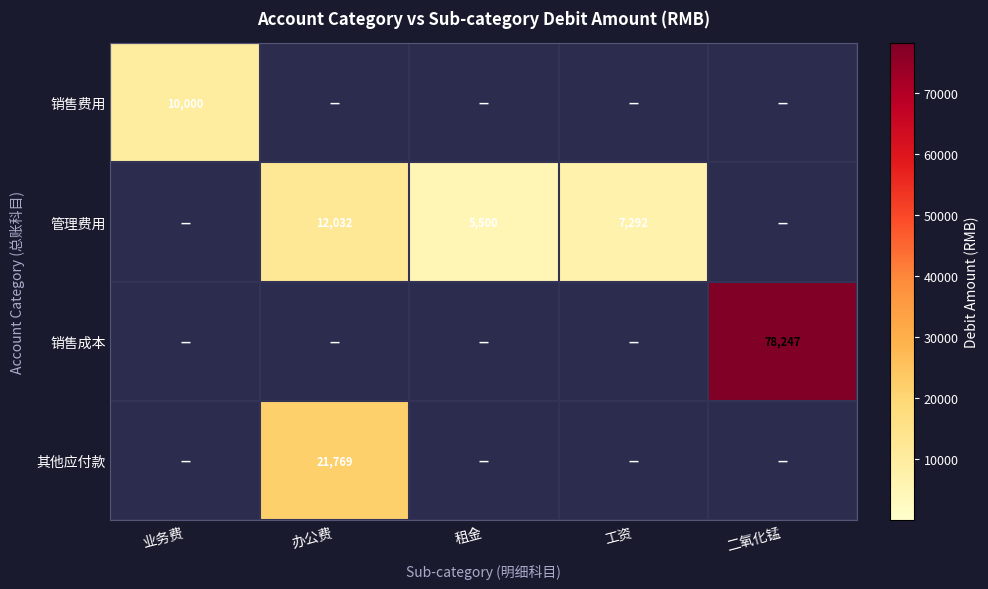

The value of 销售成本 at 租金 is 38729.7. True or false?

False